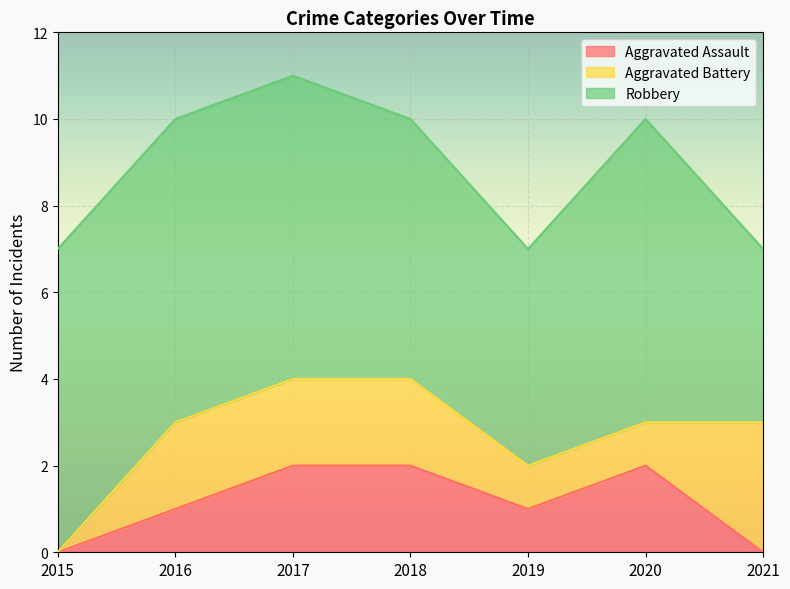

True or false: Robbery and Aggravated Assault cross at least once.

False